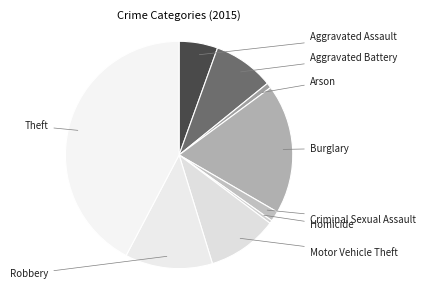

How many segments does this pie chart have?

9